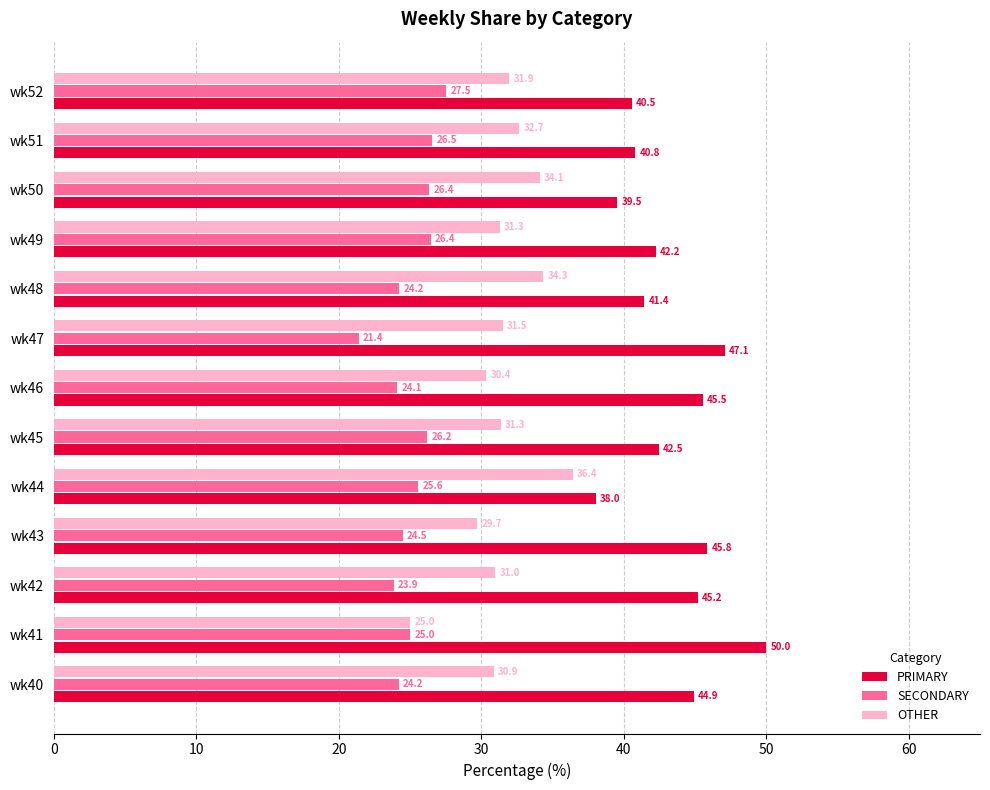

What is the difference between the OTHER values at wk49 and wk42?

0.3